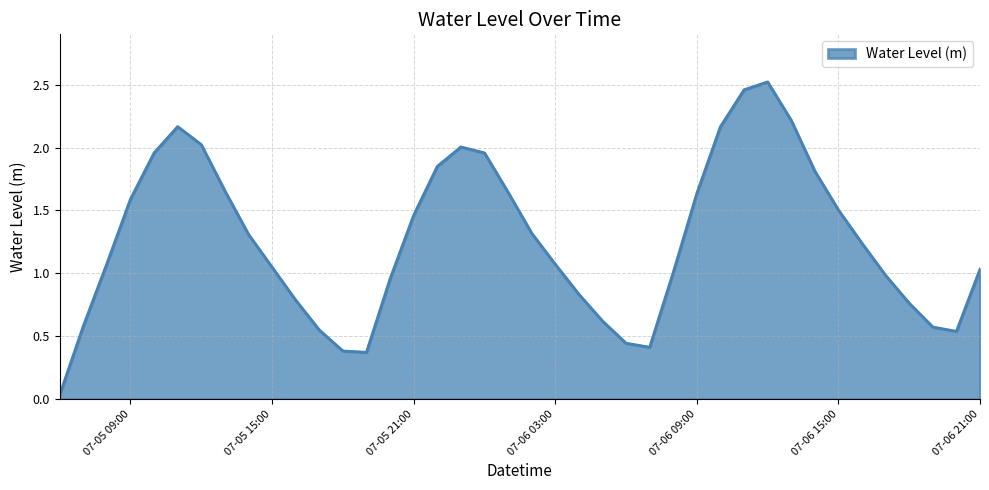

How many points are higher than both their immediate neighbors (excluding endpoints)?

3